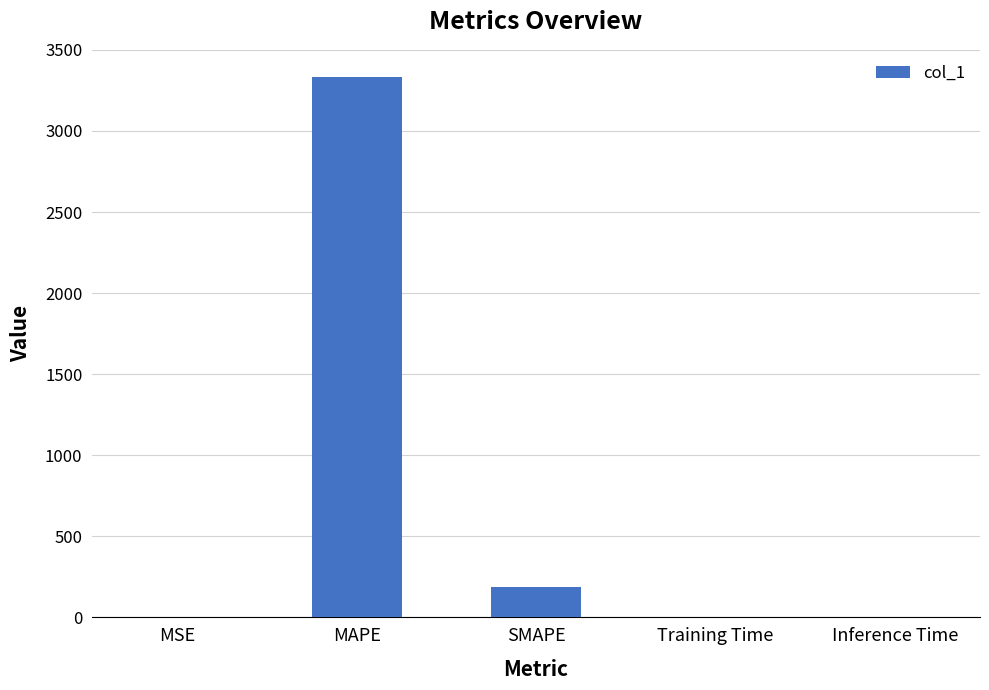

The value at MAPE is 4807.3. True or false?

False